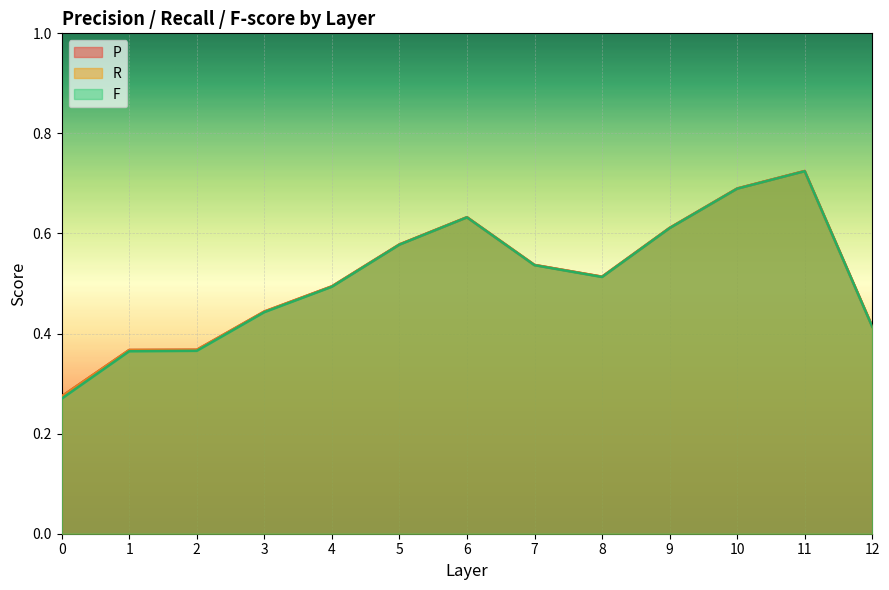

What is the value of the P point at the 1st from the left?

0.3